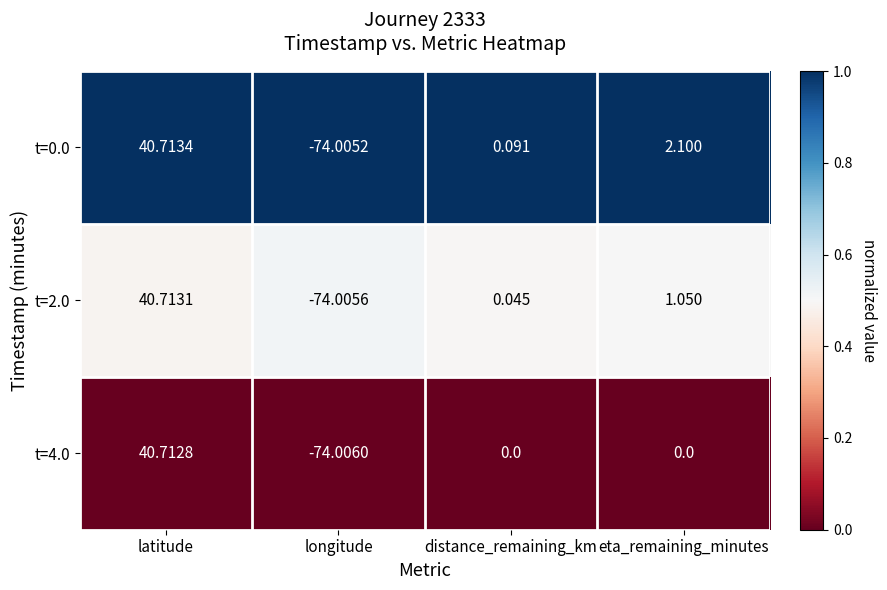

Rank the categories by t=0.0 value from highest to lowest.

latitude, eta_remaining_minutes, distance_remaining_km, longitude